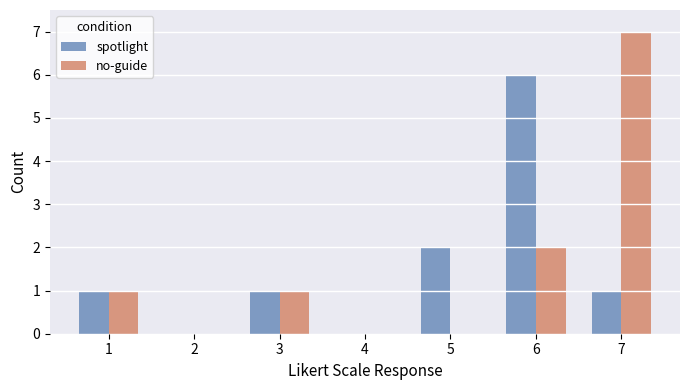

What is the sum of the no-guide values at 1 and 5?

1